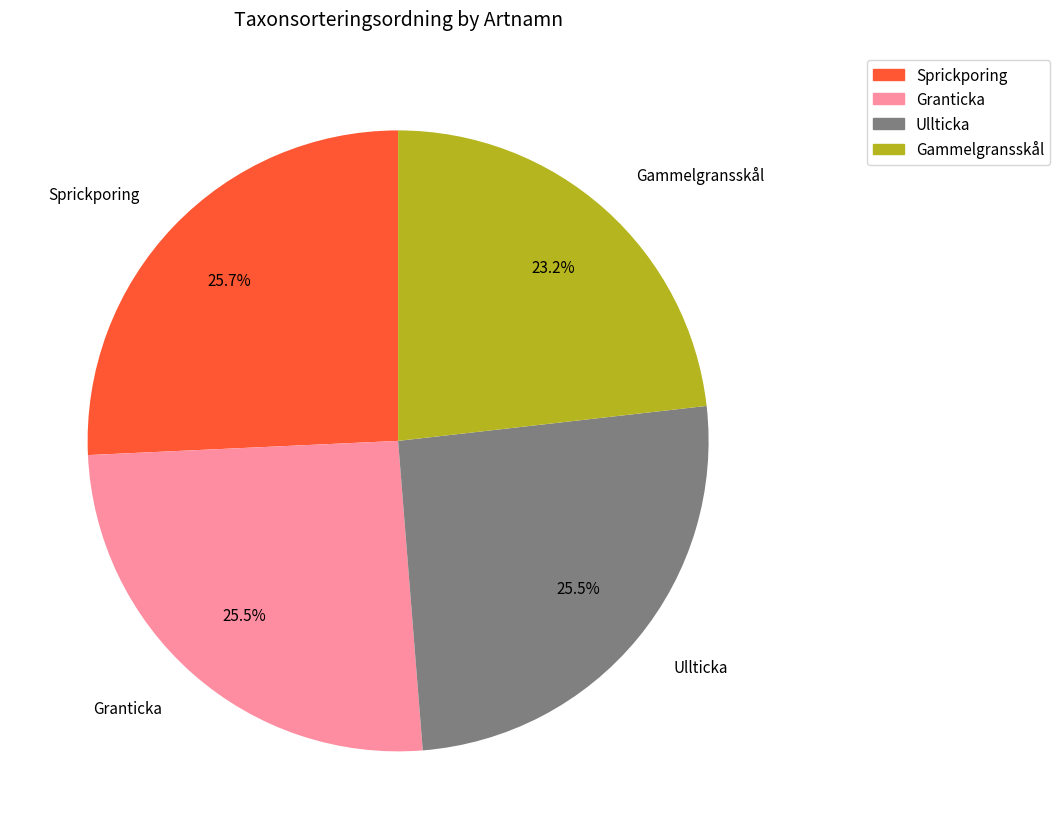

What percentage is the Gammelgransskål slice, to the nearest percent?

23%